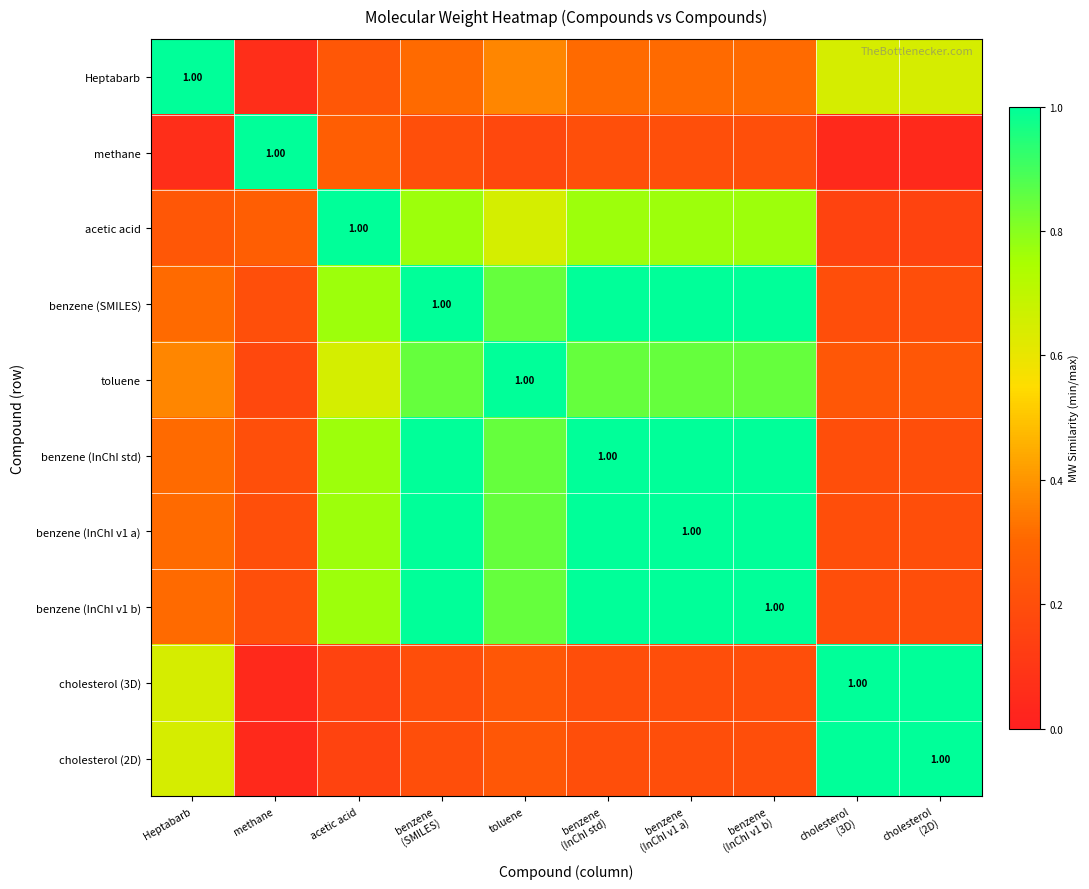

Is it true that benzene (InChI std) equals 0.2 at cholesterol (2D)?

True